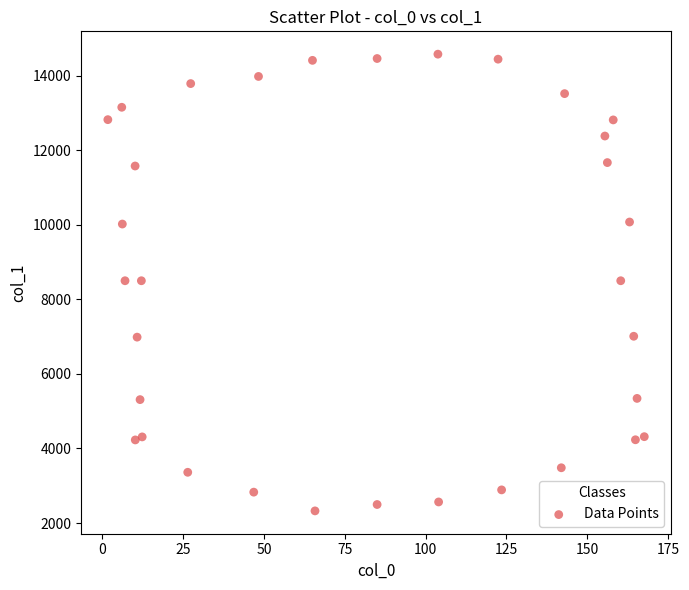

What is the range of Y values (max minus min)?

12252.1